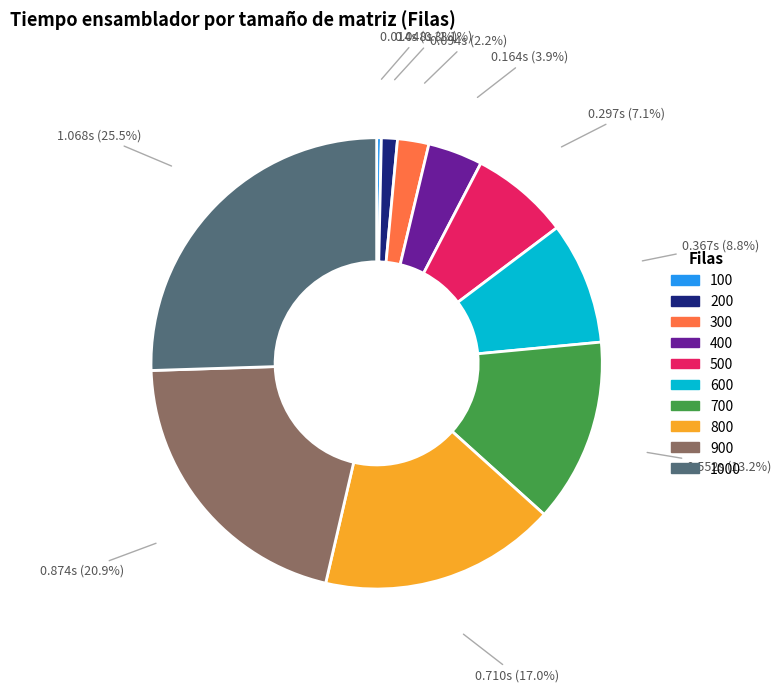

Is there any slice that represents more than half of the pie?

No